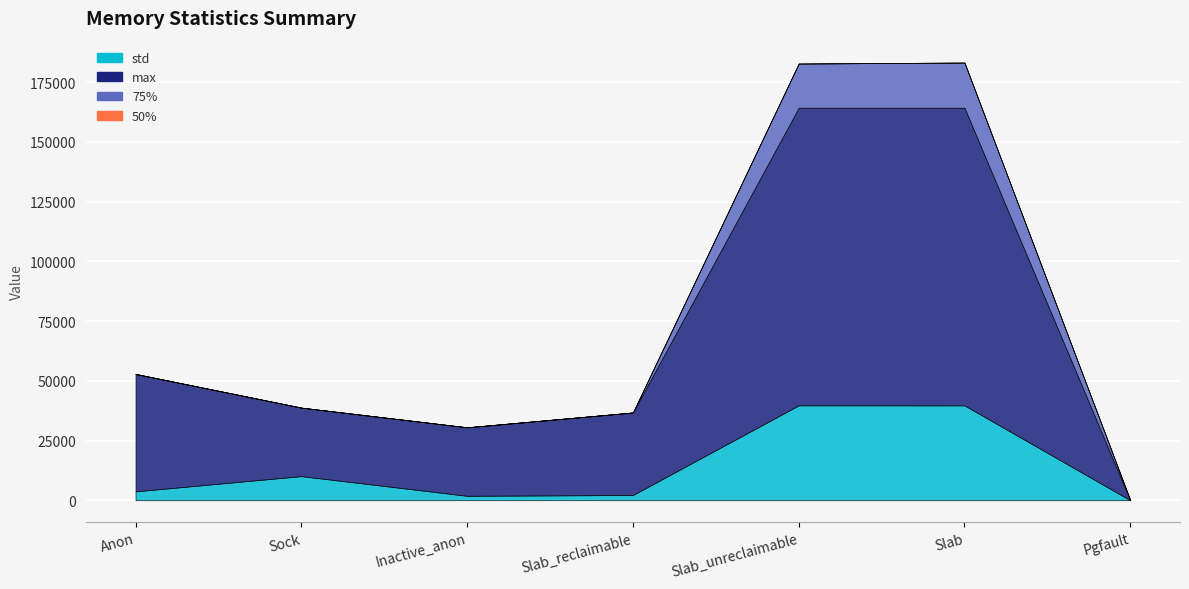

Which series changed the most between Slab_reclaimable and Pgfault?

max